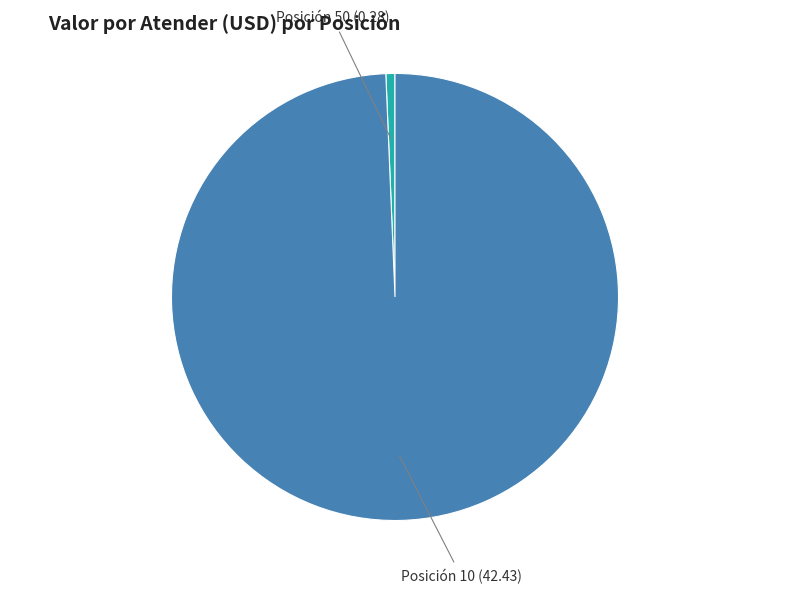

How many segments does this pie chart have?

2